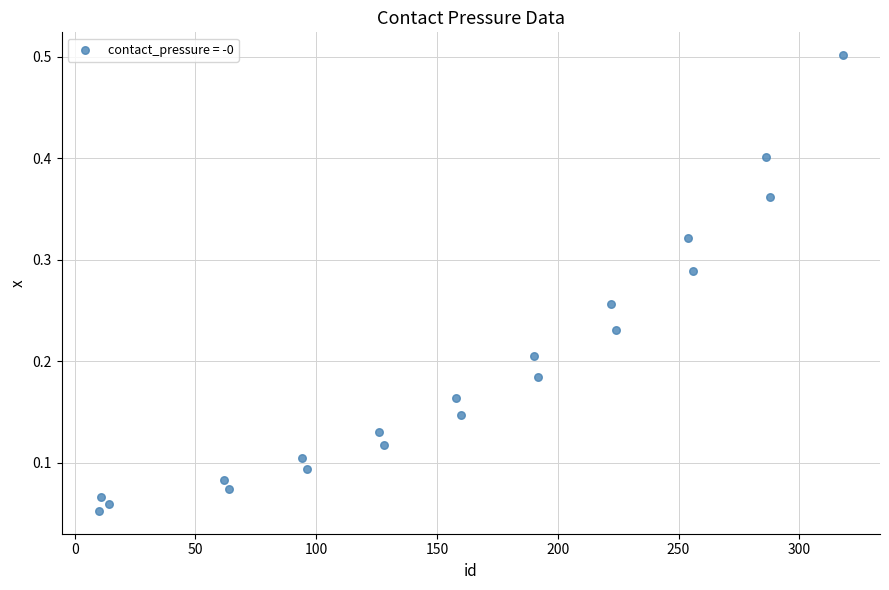

What is the range of X values (max minus min)?

308.0